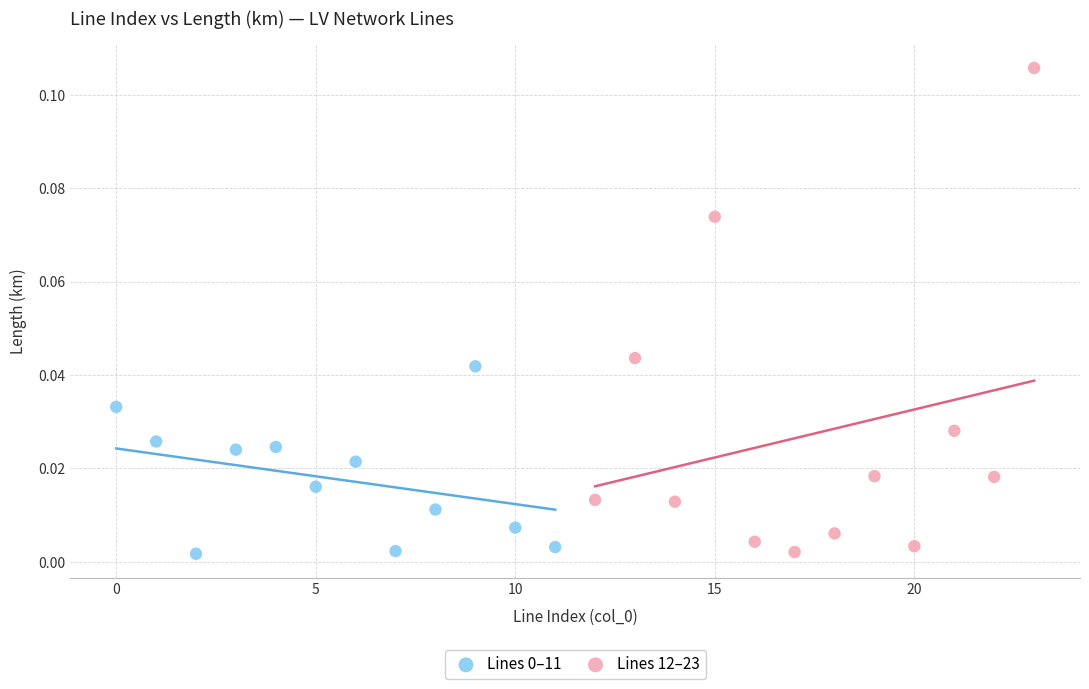

Which series has the widest spread of Y values?

Lines 12–23